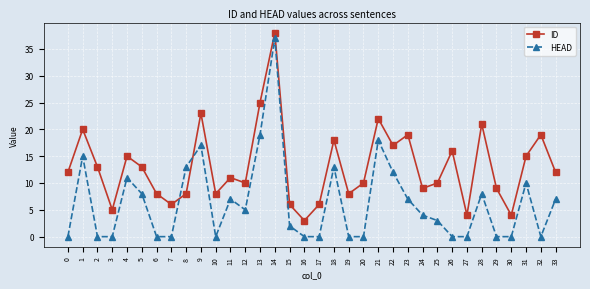

At which category does HEAD reach its first local peak?

1